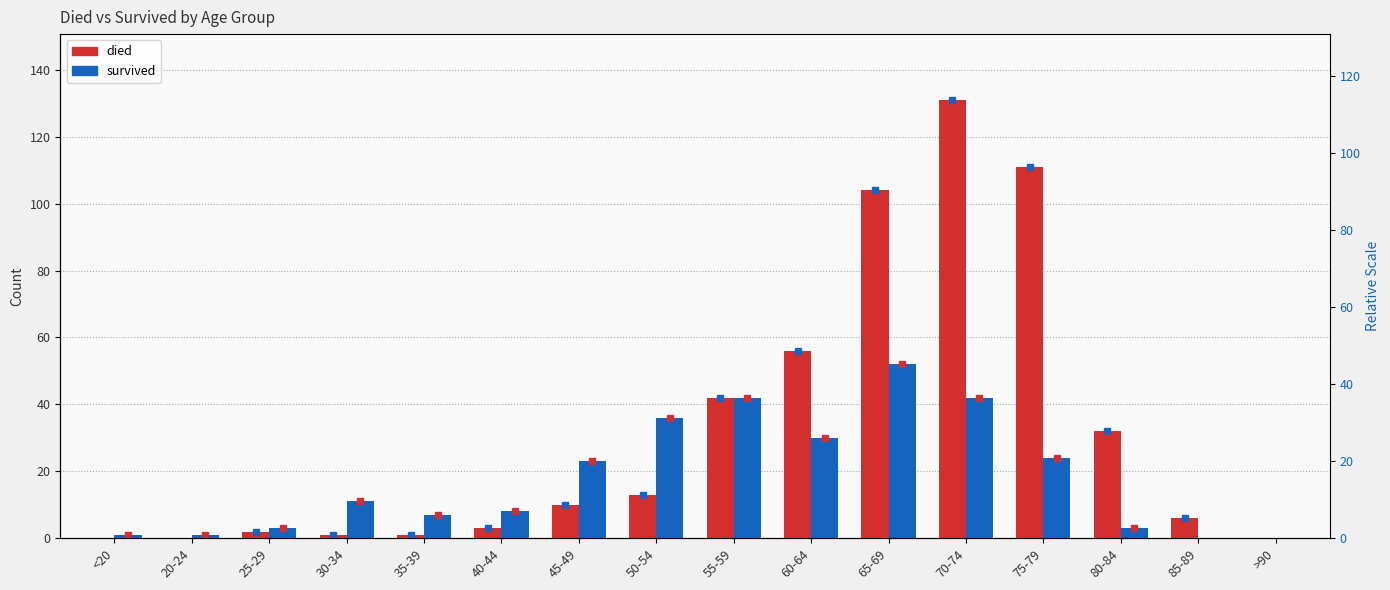

Rank the categories by died value from highest to lowest.

70-74, 75-79, 65-69, 60-64, 55-59, 80-84, 50-54, 45-49, 85-89, 40-44, 25-29, 30-34, 35-39, <20, 20-24, >90